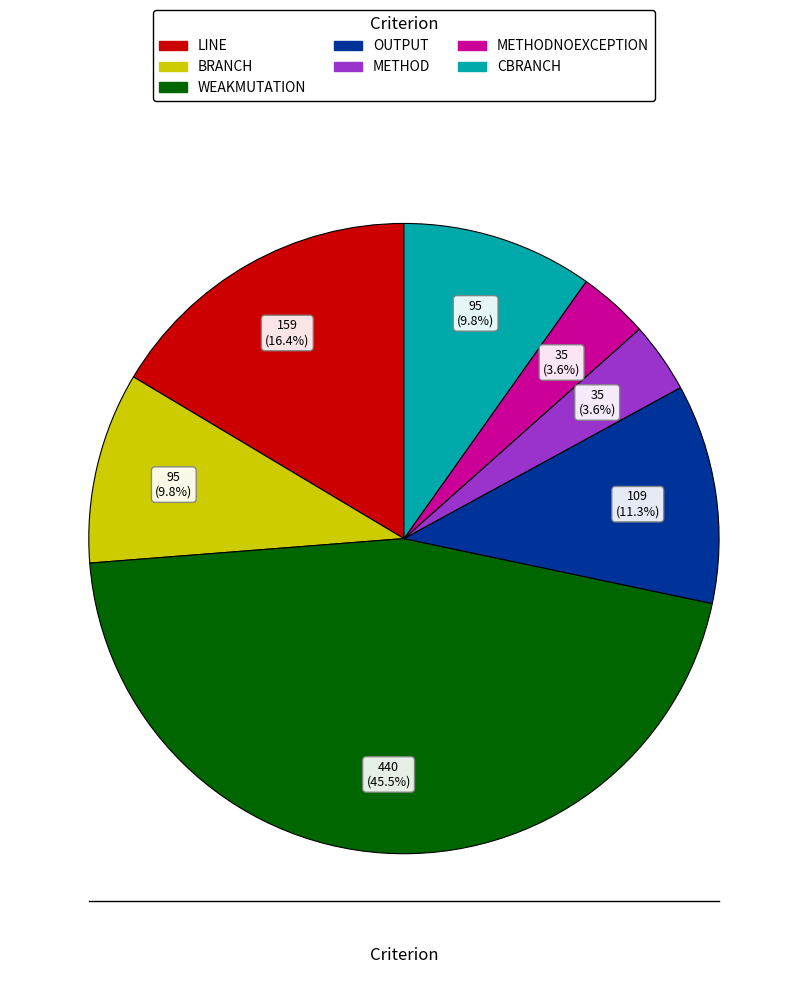

What is the largest slice in the pie chart?

WEAKMUTATION